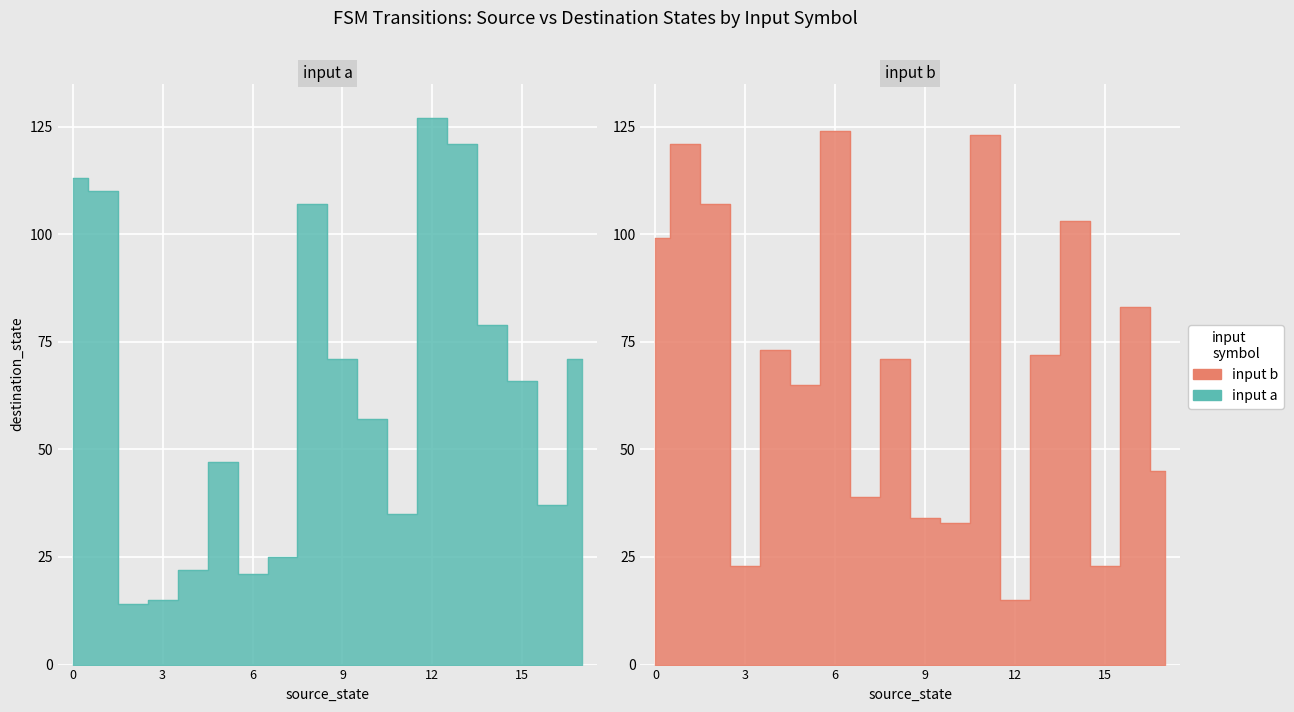

Reading left to right, list all the values displayed in this chart.

source_state: 0	0	1	1	2	2	3	3	4	4	5	5	6	6	7	7	8	8	9	9	10	10	11	11	12	12	13	13	14	14	15	15	16	16	17	17
destination_state: 113	99	110	121	14	107	15	23	22	73	47	65	21	124	25	39	107	71	71	34	57	33	35	123	127	15	121	72	79	103	66	23	37	83	71	45